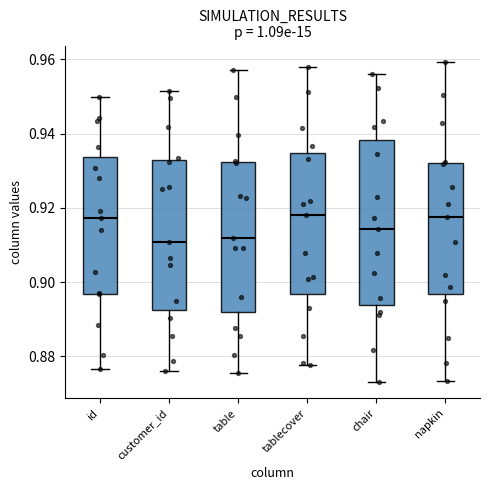

Reading left to right, transcribe this box plot: for each box, give where its median line is, the range the box spans, and where its two whiskers end, as read against the y-axis. The values are not printed on the chart, so give them approximately, as read against the axis.

id: median 0.918, box 0.896 to 0.934, whiskers 0.876 to 0.950
customer_id: median 0.910, box 0.892 to 0.932, whiskers 0.876 to 0.952
table: median 0.912, box 0.892 to 0.932, whiskers 0.876 to 0.958
tablecover: median 0.918, box 0.896 to 0.934, whiskers 0.878 to 0.958
chair: median 0.914, box 0.894 to 0.938, whiskers 0.874 to 0.956
napkin: median 0.918, box 0.896 to 0.932, whiskers 0.874 to 0.960